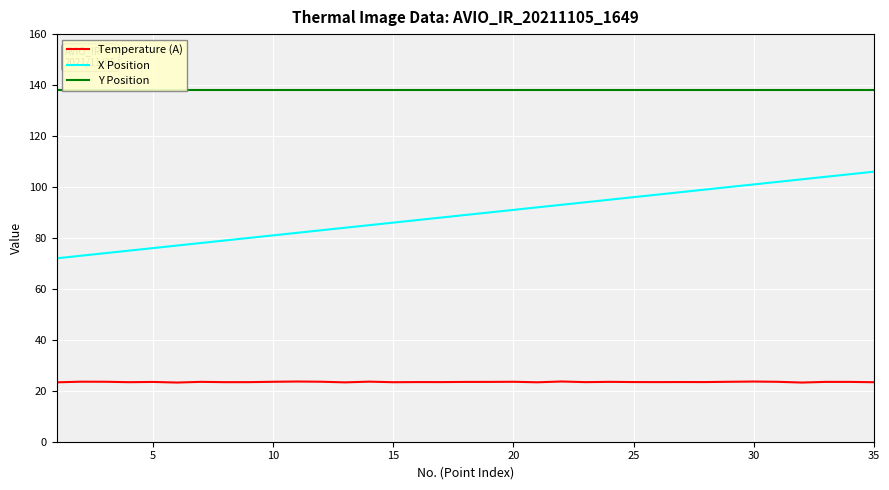

What are all the series names shown in the legend?

Temperature (A), X Position, Y Position